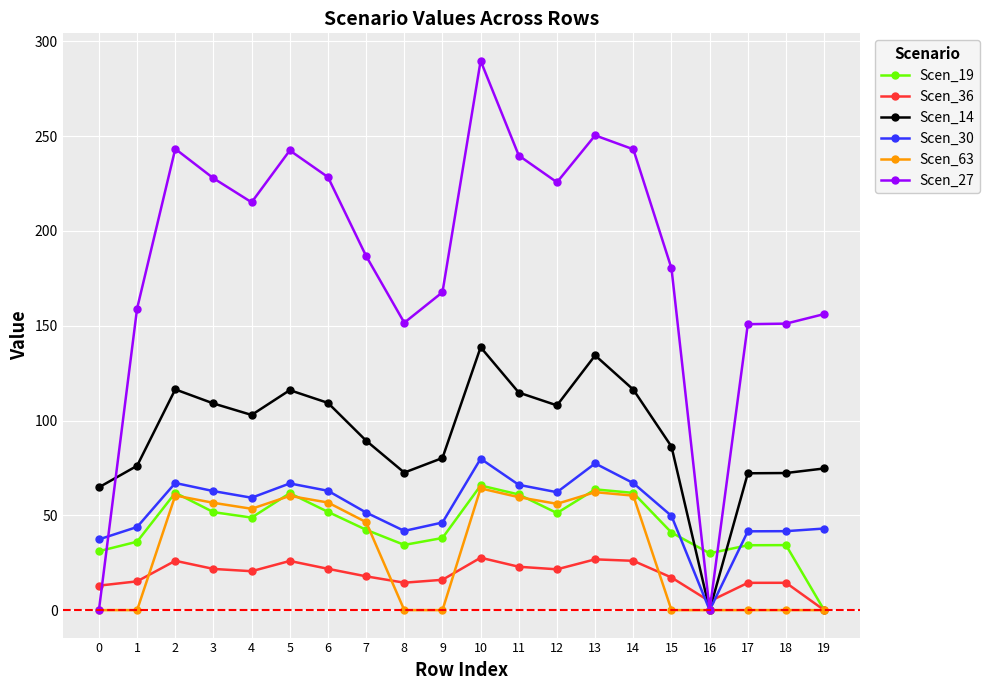

At which label does Scen_19 first exceed 48?

2